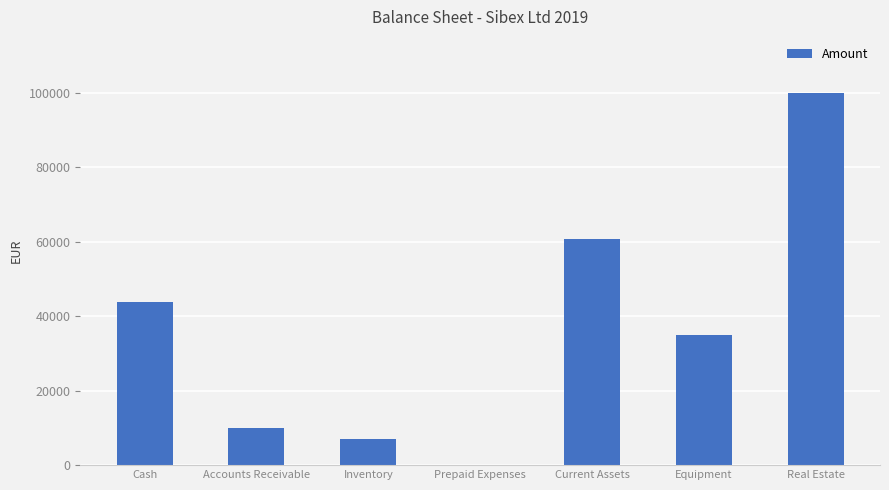

Which category has the highest value across all series?

Real Estate